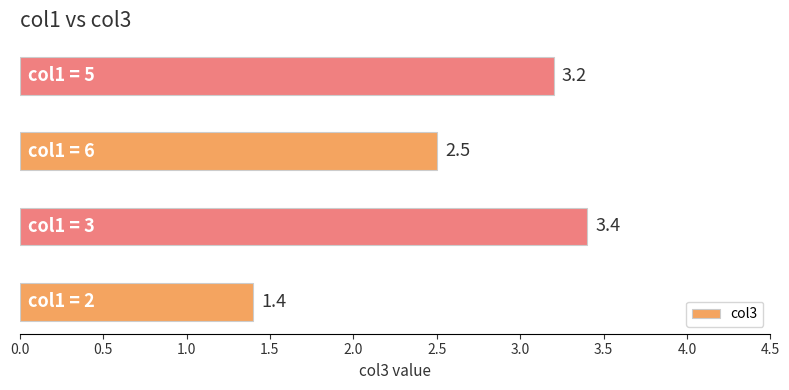

What is the maximum value shown in the chart?

3.4